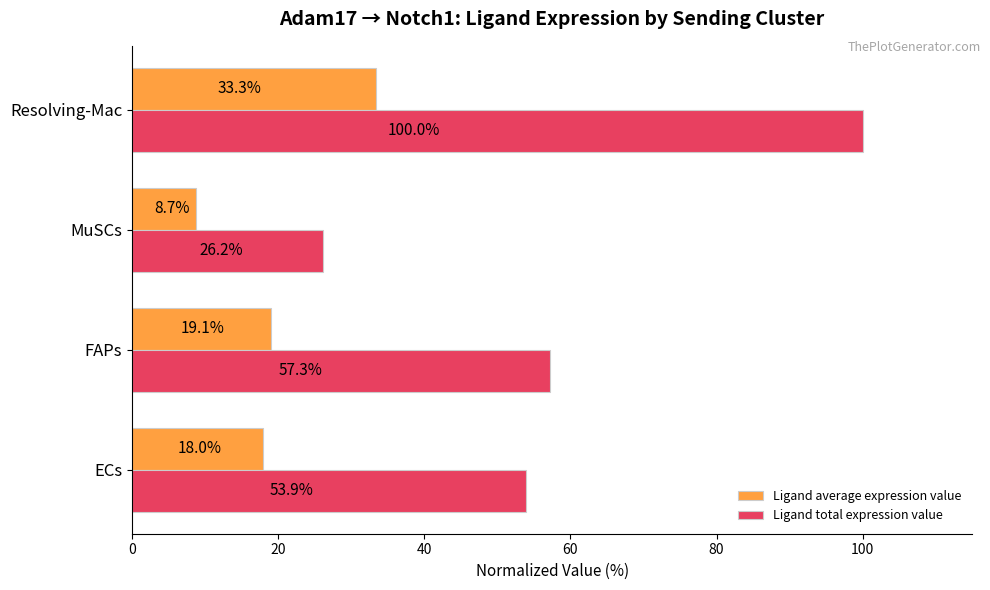

List the series in order of their peak value, highest first.

Ligand total expression value, Ligand average expression value